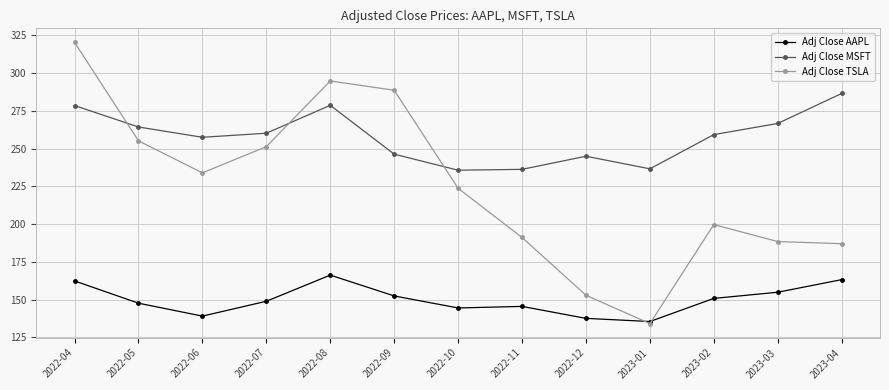

How many lines are shown in the chart?

3